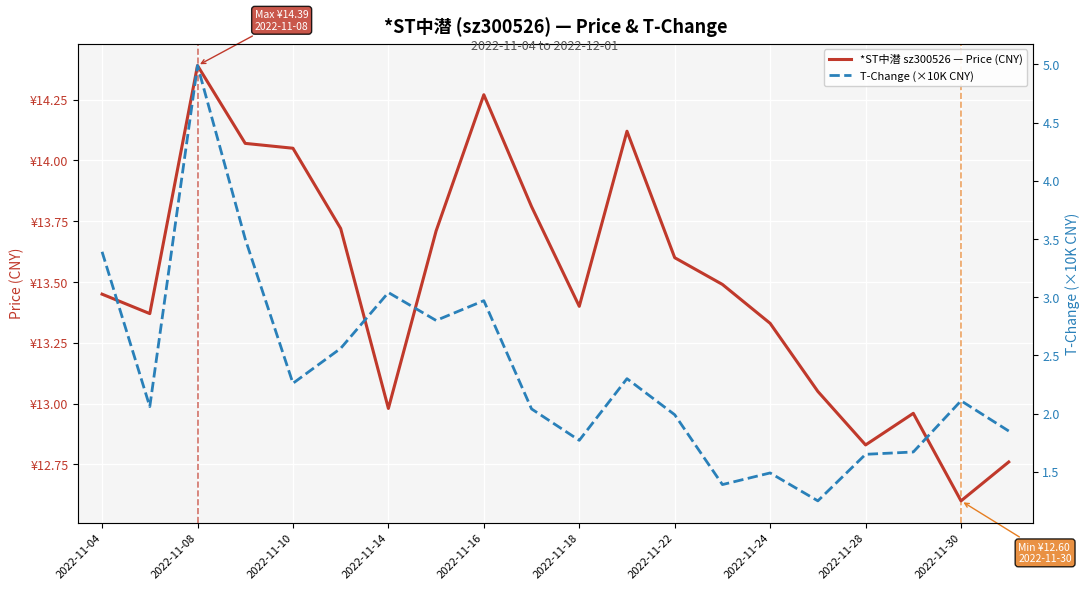

Reading left to right, transcribe all the data shown in this chart.

*ST中潜 sz300526 — Price (CNY): 13.4	13.4	14.4	14.1	14.1	13.7	13.0	13.7	14.3	13.8	13.4	14.1	13.6	13.5	13.3	13.1	12.8	13.0	12.6	12.8
T-Change (×10K CNY): 3.4	2.1	5.0	3.5	2.3	2.6	3.0	2.8	3.0	2.0	1.8	2.3	2.0	1.4	1.5	1.2	1.6	1.7	2.1	1.9